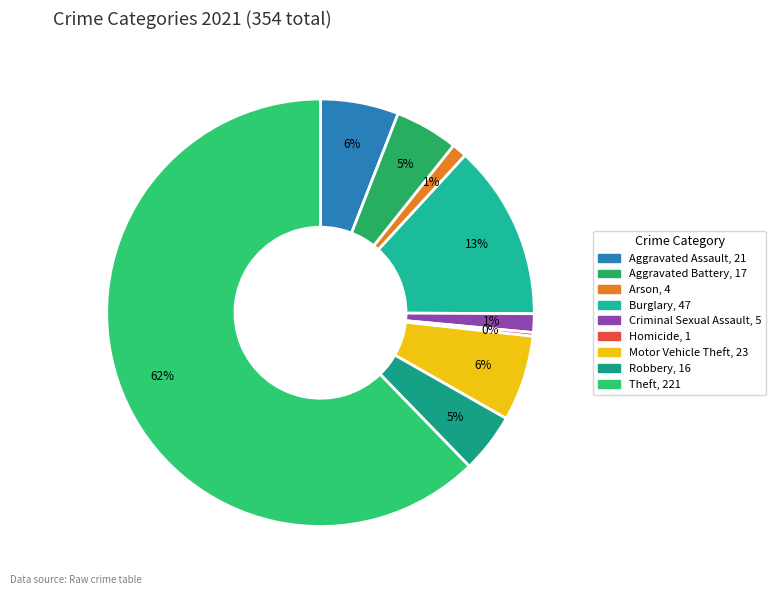

To the nearest percent, what is the difference between the Homicide and Criminal Sexual Assault slice percentages?

1%